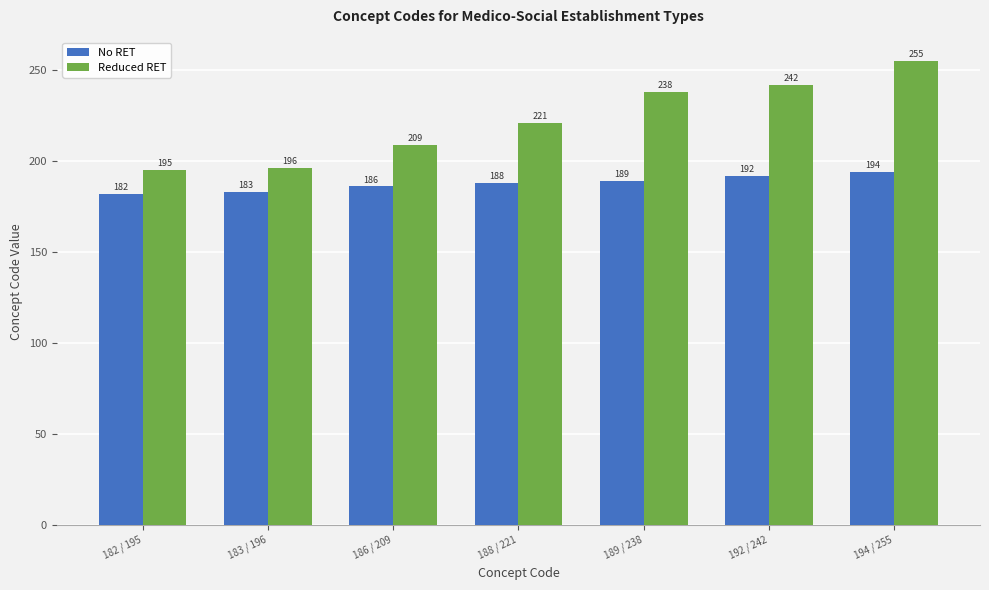

How many distinct data groups are displayed?

2